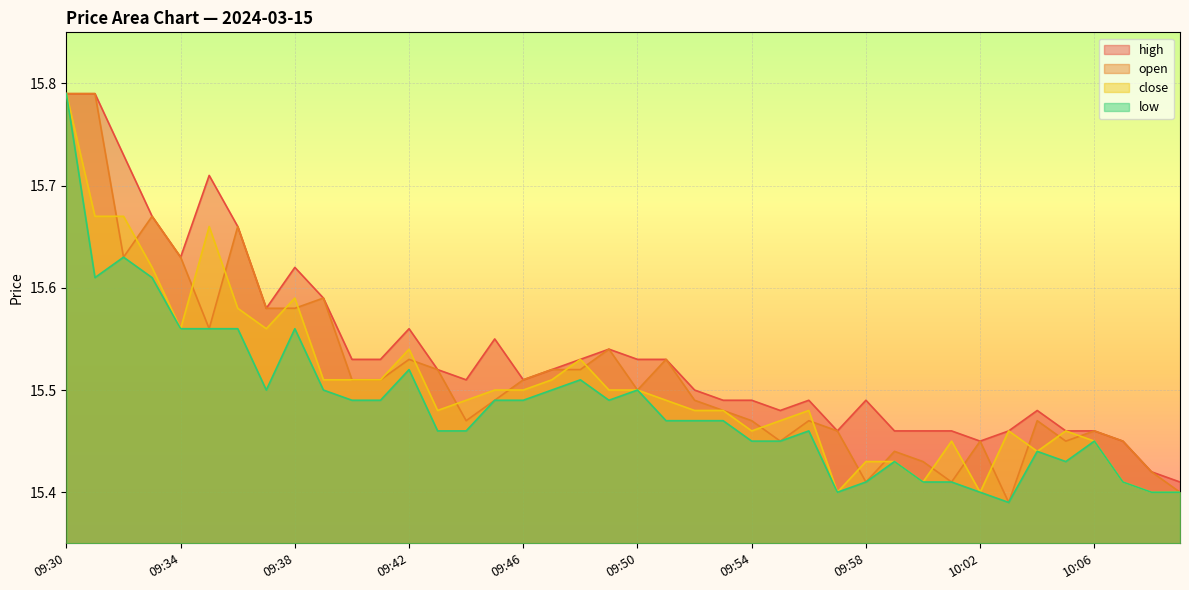

At 09:31, list the series in order from largest to smallest.

high, open, close, low